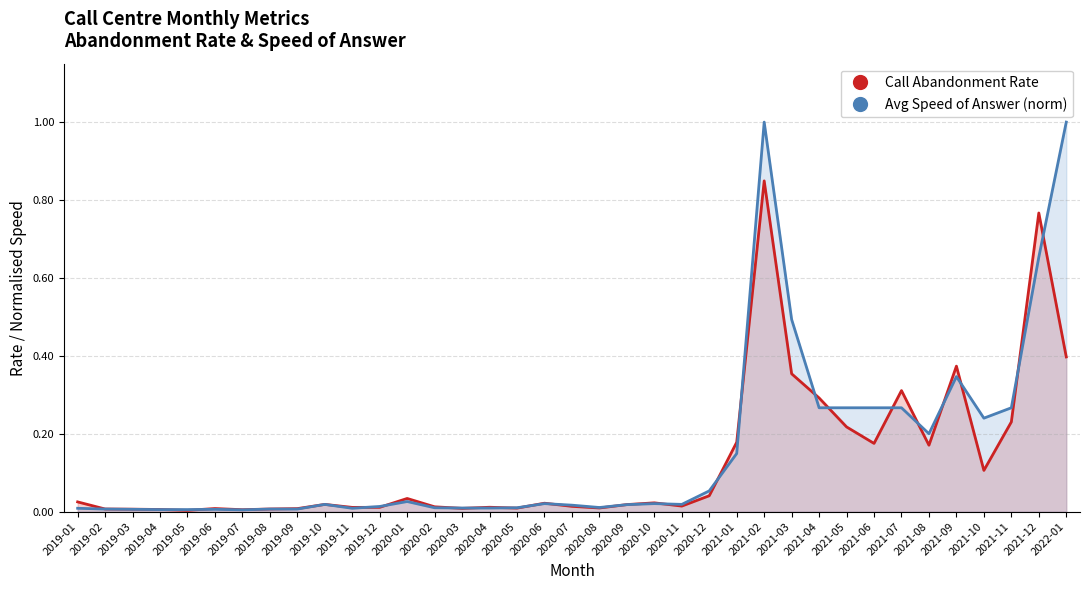

What is the difference between the maximum and minimum values in the Call Abandonment Rate series?

0.8